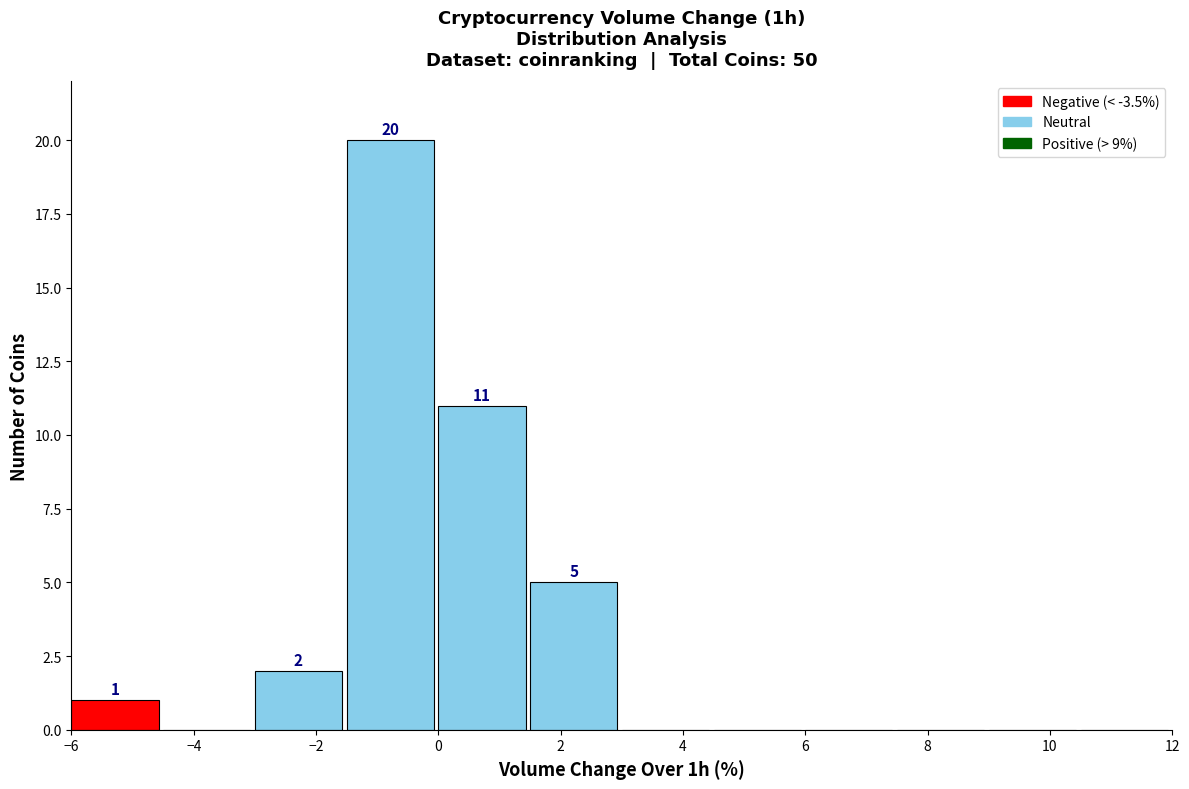

Over which range of the x-axis is the bar tallest?

-1.5 to 0.0